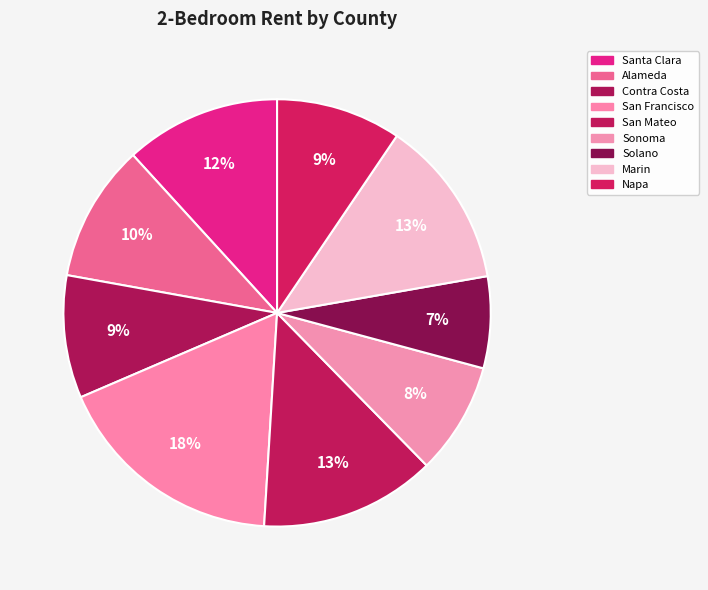

How many segments does this pie chart have?

9